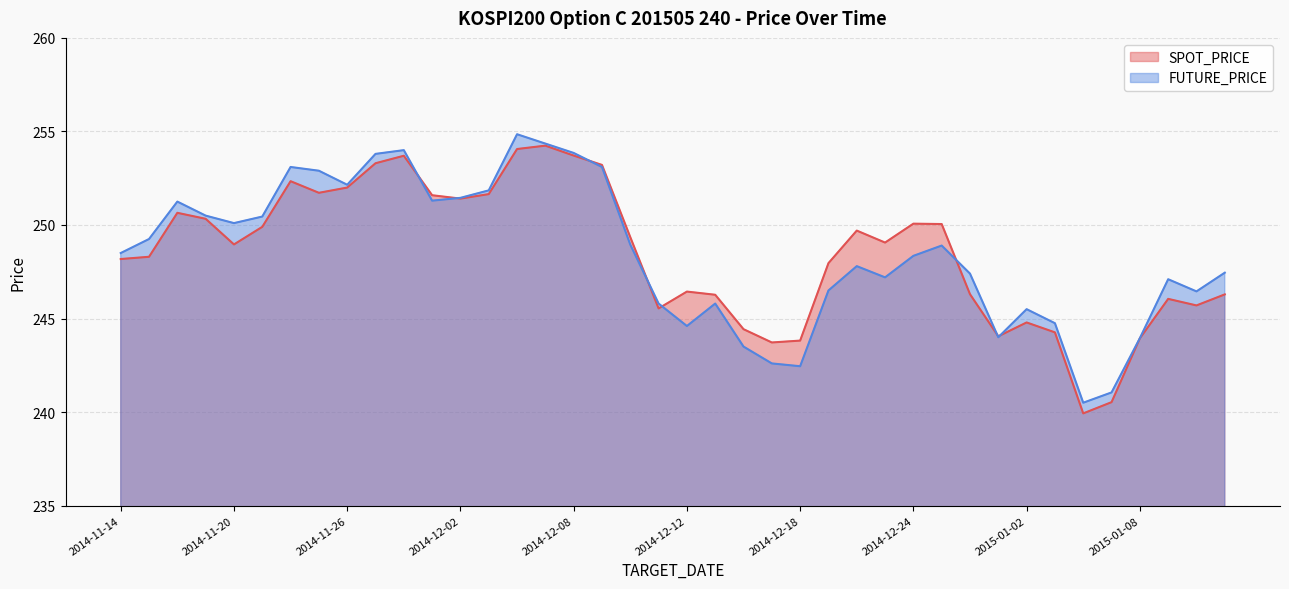

The SPOT_PRICE series shows 250.3 at 2014-11-19. True or false?

True